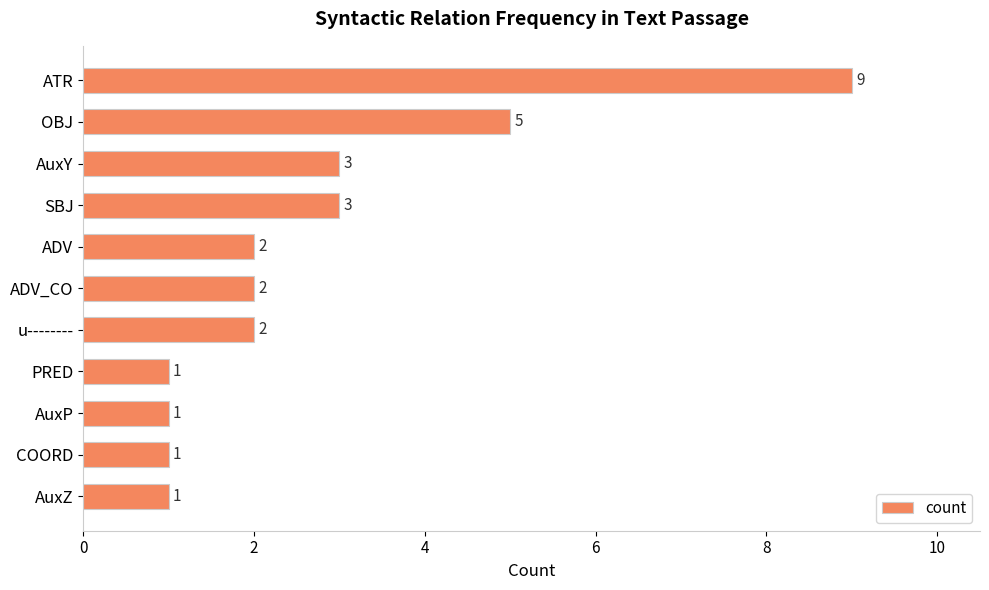

True or false: the data shows 2 at ADV.

True